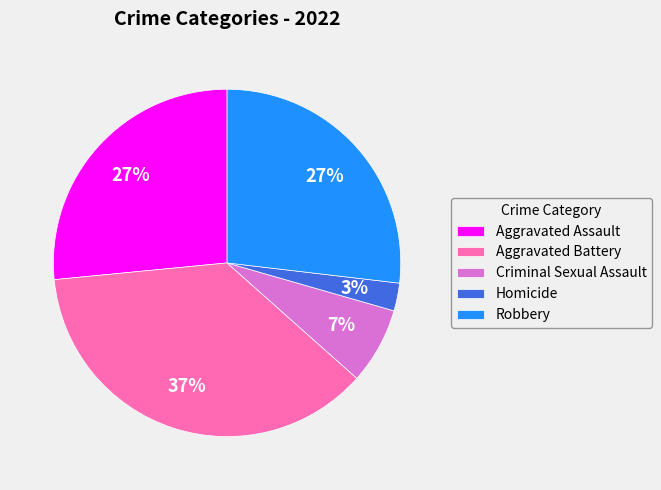

To the nearest percent, what portion does Aggravated Battery represent?

37%